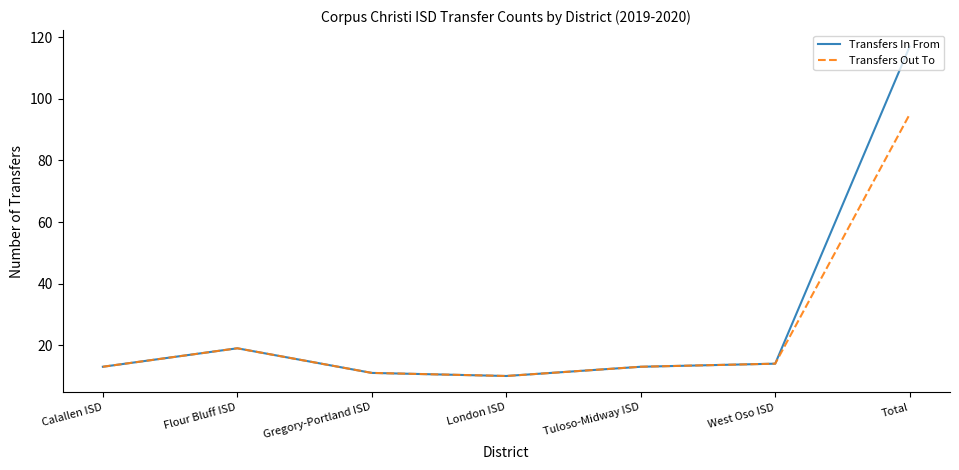

At which category is the sum across all series the highest?

Total